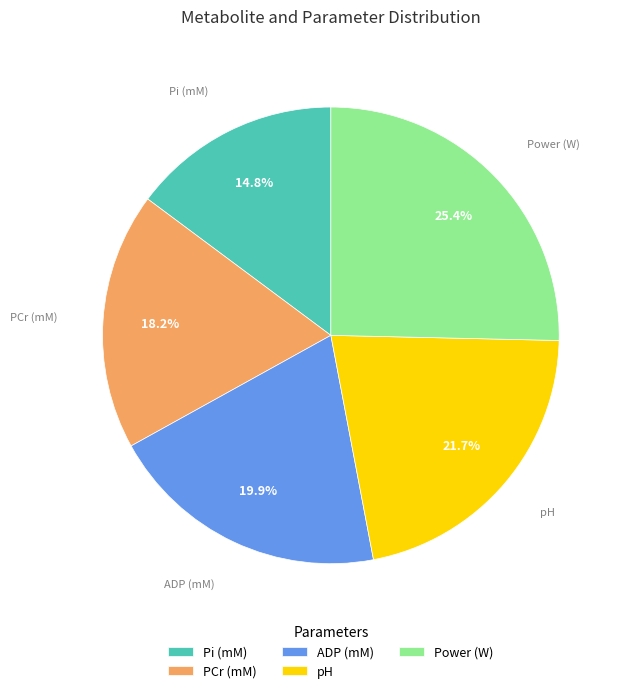

Rank the categories by value from lowest to highest.

Pi (mM), PCr (mM), ADP (mM), pH, Power (W)